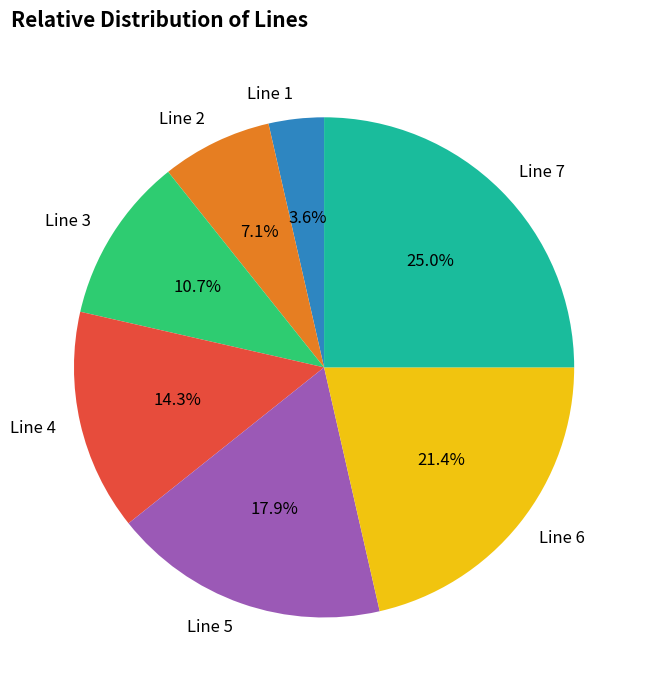

How much of the chart is everything except Line 6?

78.6%